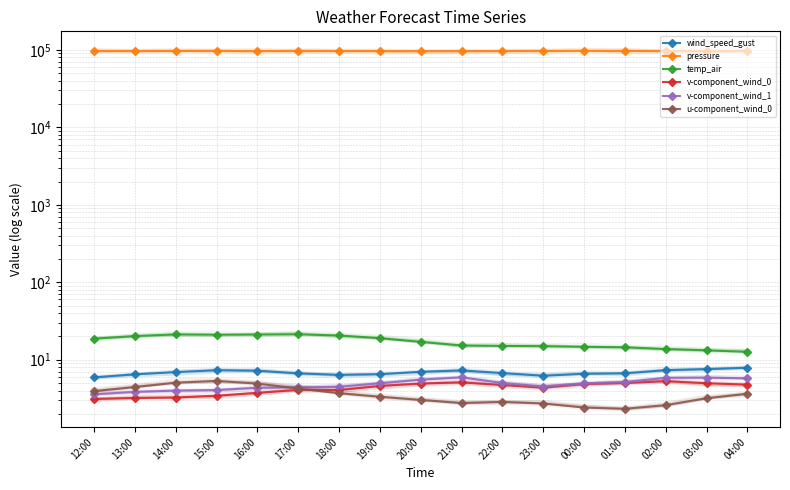

Which series has the widest spread of values?

pressure